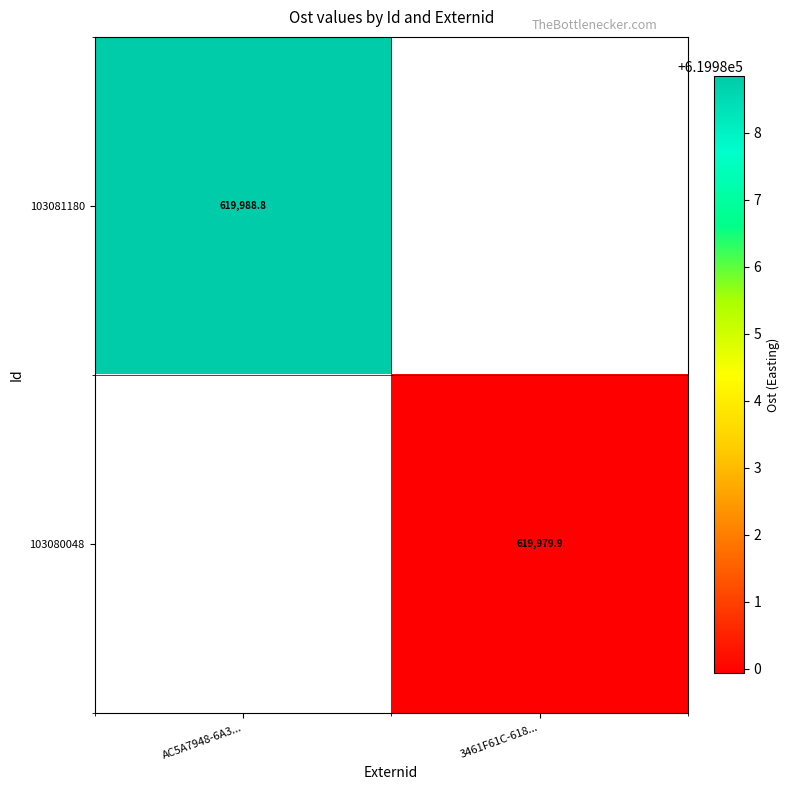

True or false: 103081180 has a value of 619988.8 at AC5A7948-6A3....

True